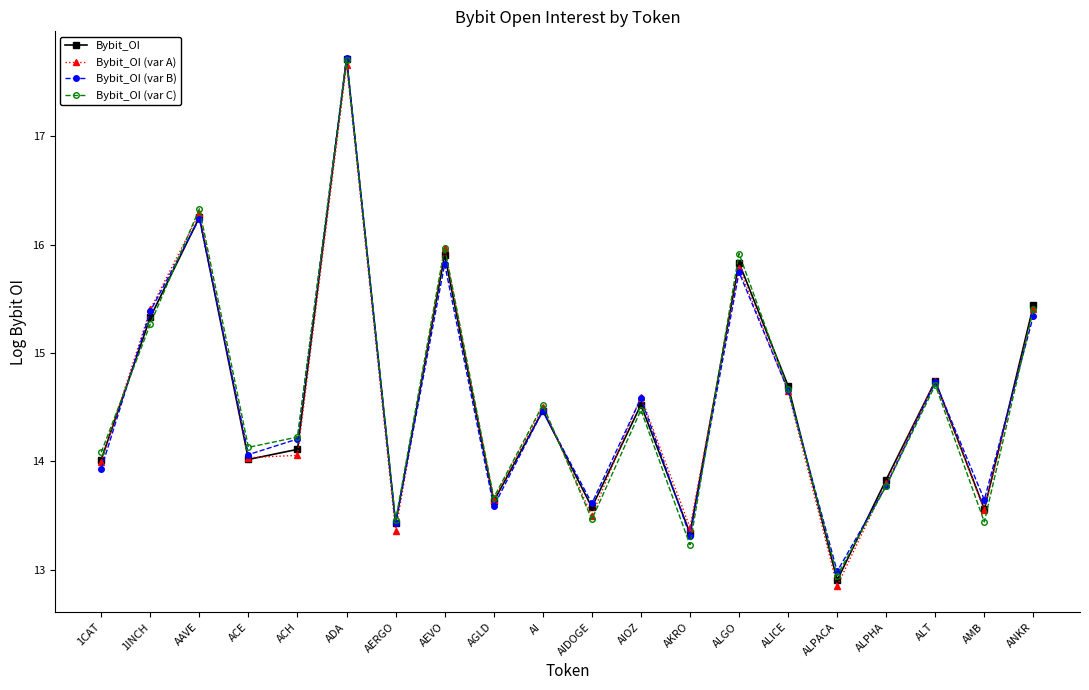

List the series in order of their overall mean, highest first.

Bybit_OI (var C), Bybit_OI, Bybit_OI (var B), Bybit_OI (var A)